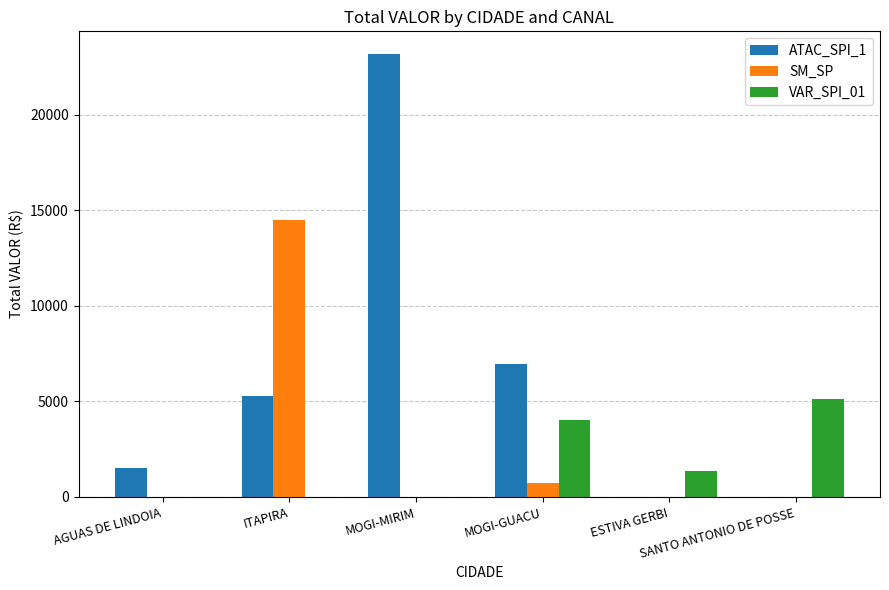

Is it true that ATAC_SPI_1 equals 23205.8 at MOGI-MIRIM?

True